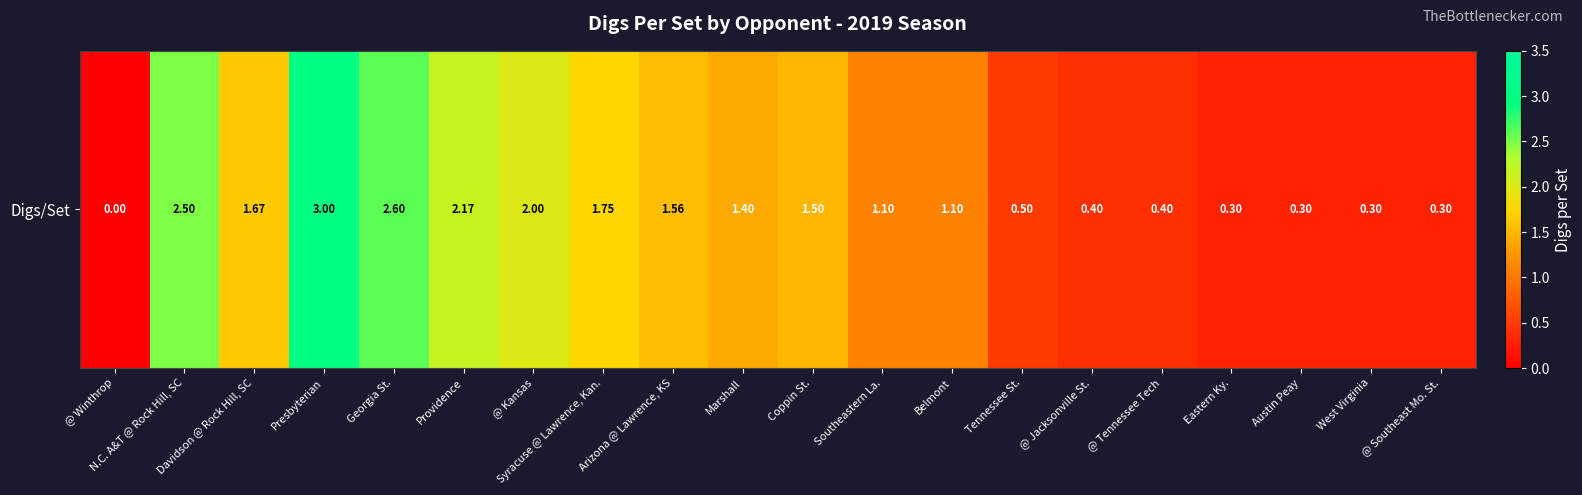

Count the number of categories in the chart.

20